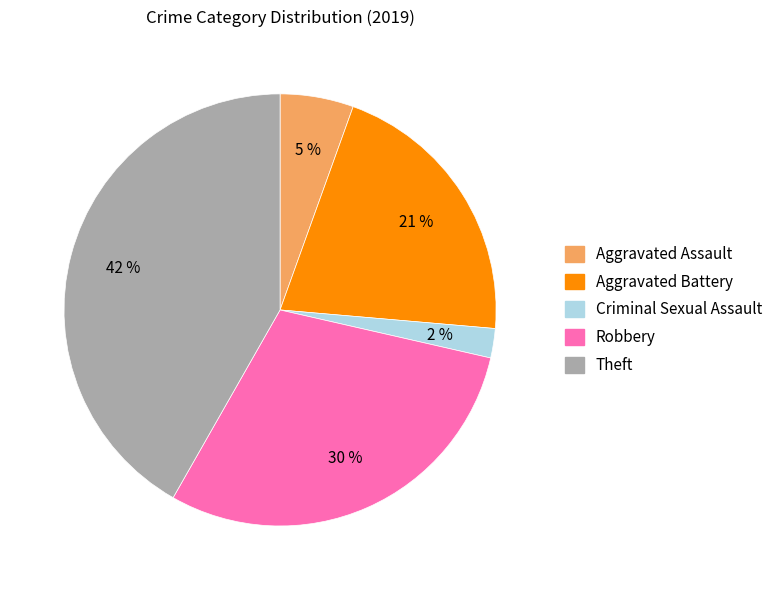

To the nearest percent, what is the difference between the largest and smallest slice percentages?

40%